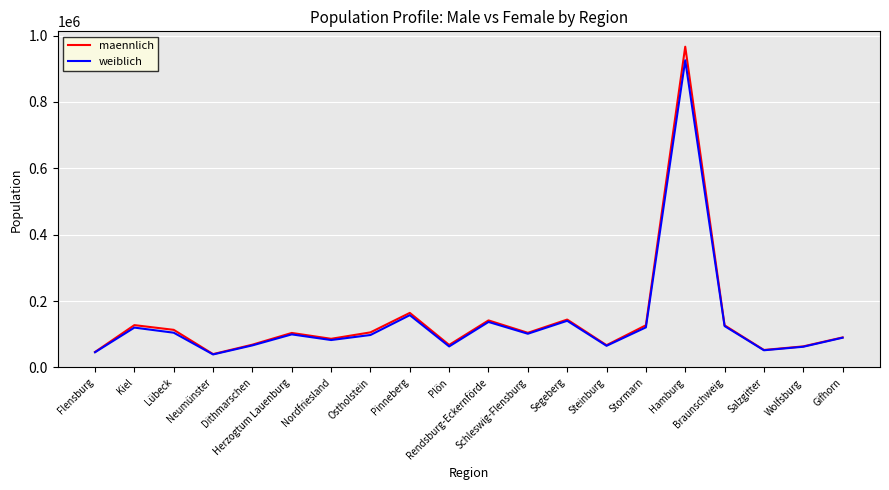

Which series has the widest spread of values?

maennlich